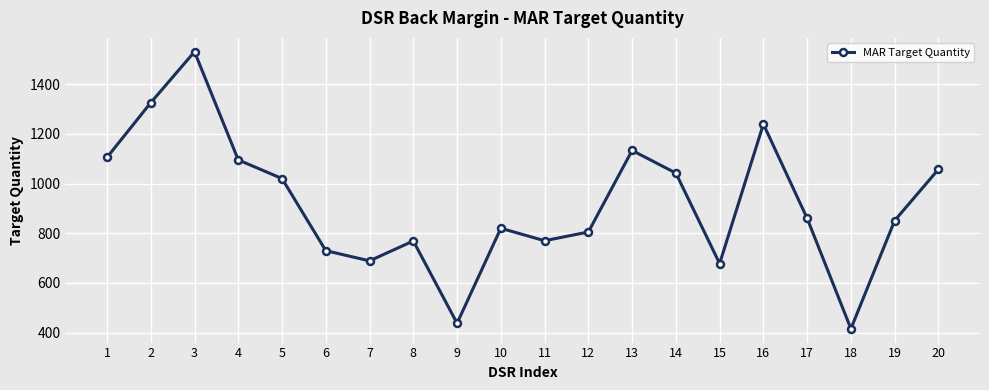

What is the sum of the values at 3 and 18?

1946